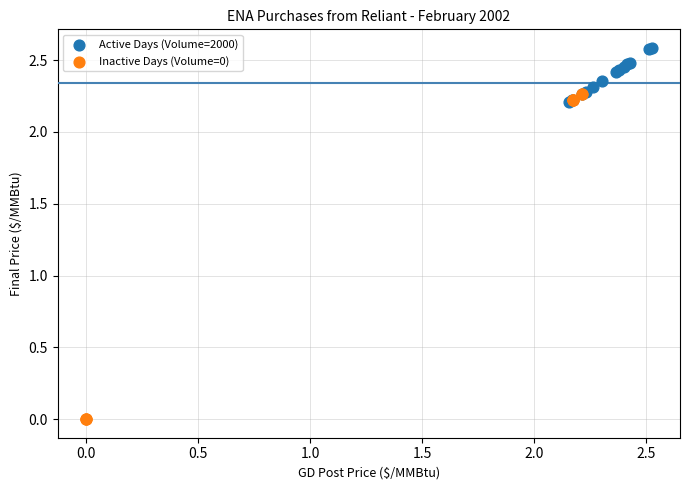

Which series contains the highest Y value?

Active Days (Volume=2000)